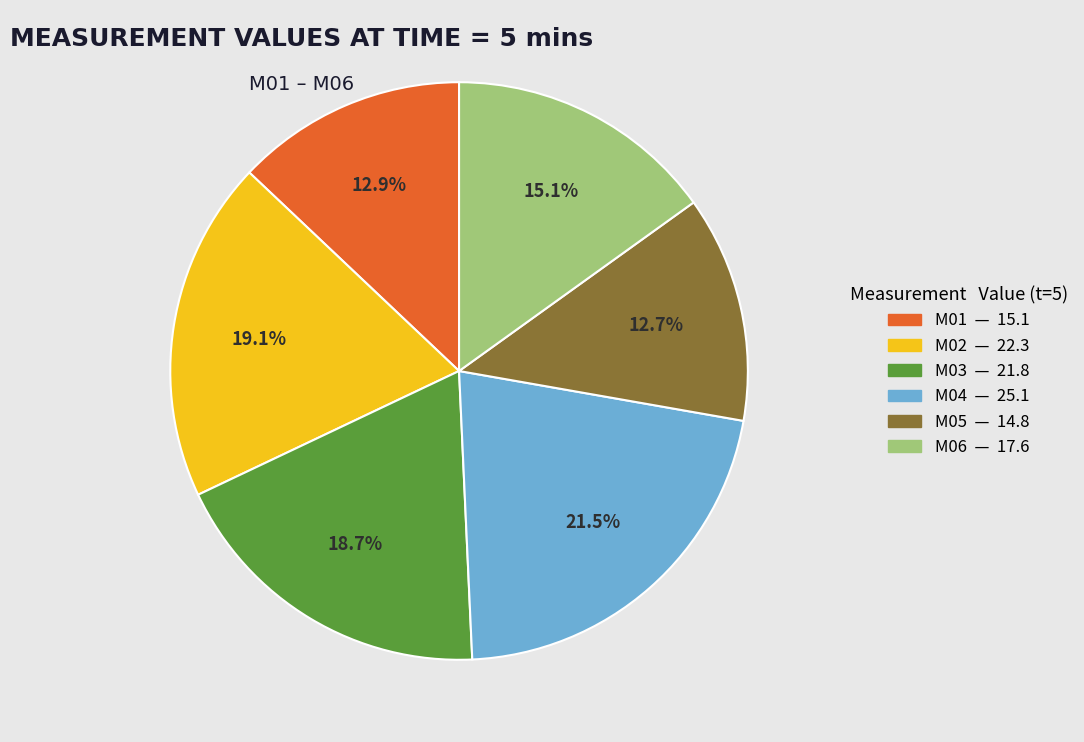

How many segments does this pie chart have?

6